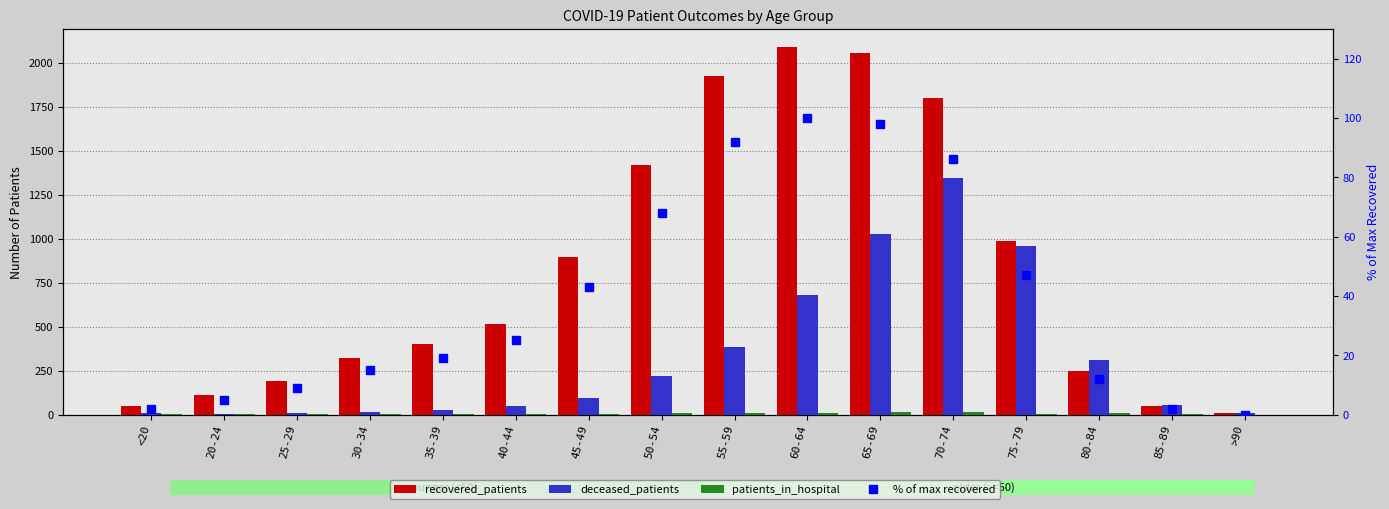

Which label corresponds to the smallest value in the chart?

>90